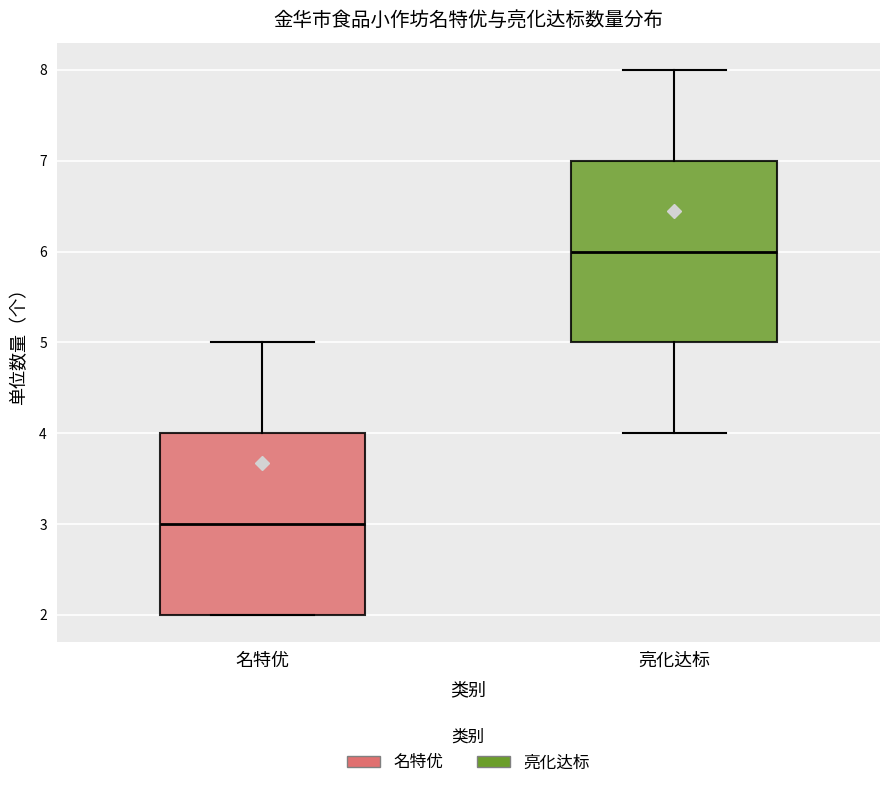

Reading left to right, read every box against the y-axis: the position of its median line, the range the box covers, and the ends of its whiskers. The values are not printed on the chart, so give them approximately, as read against the axis.

名特优: median 3, box 2 to 4, whiskers 2 to 5
亮化达标: median 6, box 5 to 7, whiskers 4 to 8